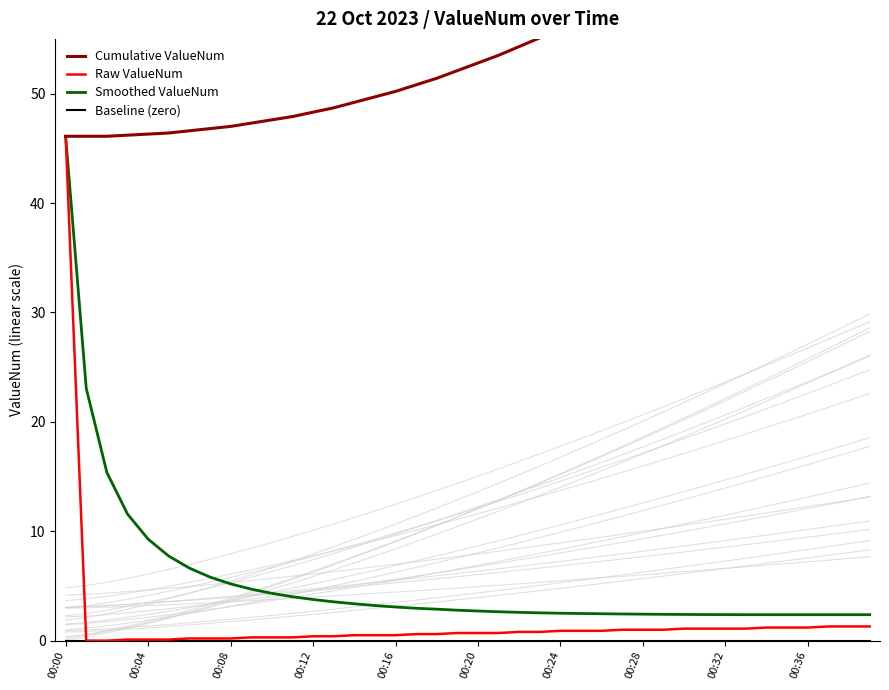

Reading right to left, transcribe all the data shown in this chart.

Cumulative ValueNum: 72.7	71.4	70.1	68.8	67.6	66.4	65.2	64.1	63.0	61.9	60.8	59.8	58.8	57.8	56.9	56.0	55.1	54.3	53.5	52.8	52.1	51.4	50.8	50.2	49.7	49.2	48.7	48.3	47.9	47.6	47.3	47.0	46.8	46.6	46.4	46.3	46.2	46.1	46.1	46.1
Raw ValueNum: 1.3	1.3	1.3	1.2	1.2	1.2	1.1	1.1	1.1	1.1	1.0	1.0	1.0	0.9	0.9	0.9	0.8	0.8	0.7	0.7	0.7	0.6	0.6	0.5	0.5	0.5	0.4	0.4	0.3	0.3	0.3	0.2	0.2	0.2	0.1	0.1	0.1	0.0	0.0	46.1
Smoothed ValueNum: 2.4	2.4	2.4	2.4	2.4	2.4	2.4	2.4	2.4	2.4	2.4	2.4	2.4	2.5	2.5	2.5	2.5	2.6	2.6	2.7	2.8	2.9	3.0	3.1	3.2	3.4	3.5	3.8	4.0	4.3	4.7	5.2	5.8	6.6	7.7	9.3	11.6	15.4	23.0	46.1
Baseline (zero): 0.0	0.0	0.0	0.0	0.0	0.0	0.0	0.0	0.0	0.0	0.0	0.0	0.0	0.0	0.0	0.0	0.0	0.0	0.0	0.0	0.0	0.0	0.0	0.0	0.0	0.0	0.0	0.0	0.0	0.0	0.0	0.0	0.0	0.0	0.0	0.0	0.0	0.0	0.0	0.0